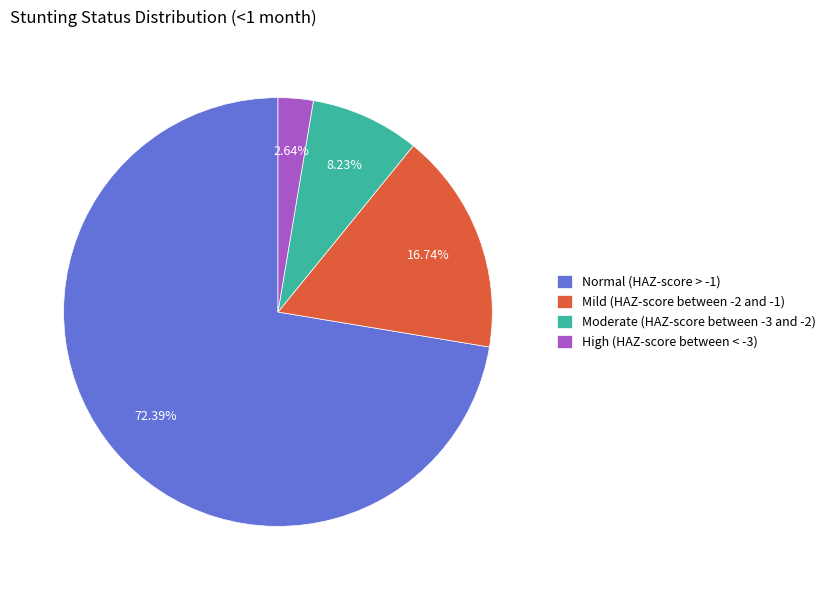

True or false: Mild (HAZ-score between -2 and -1) accounts for 28% of the total.

False